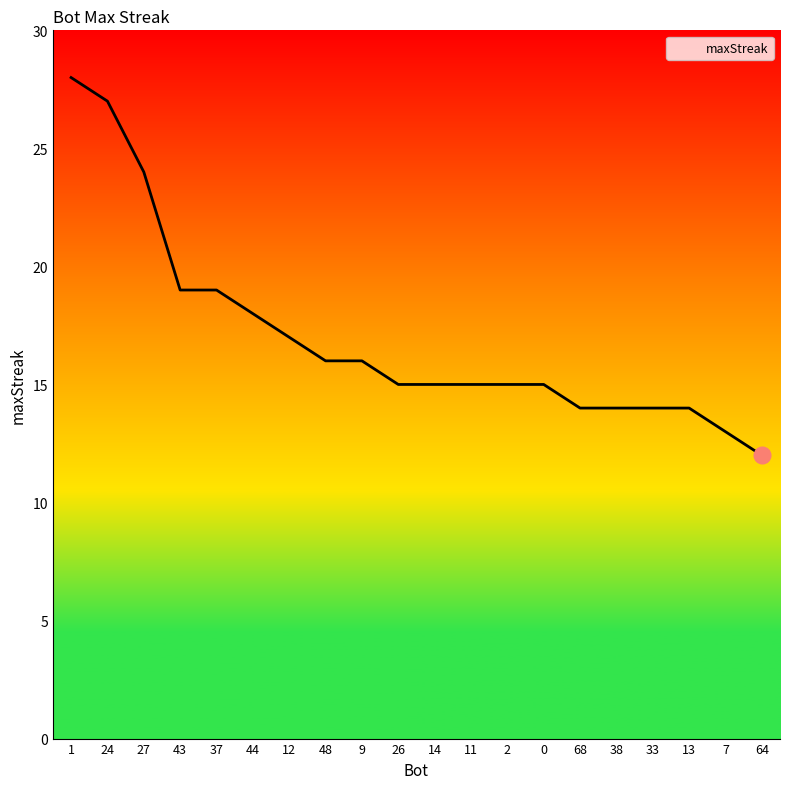

The chart shows a value of 15 at 2. True or false?

True